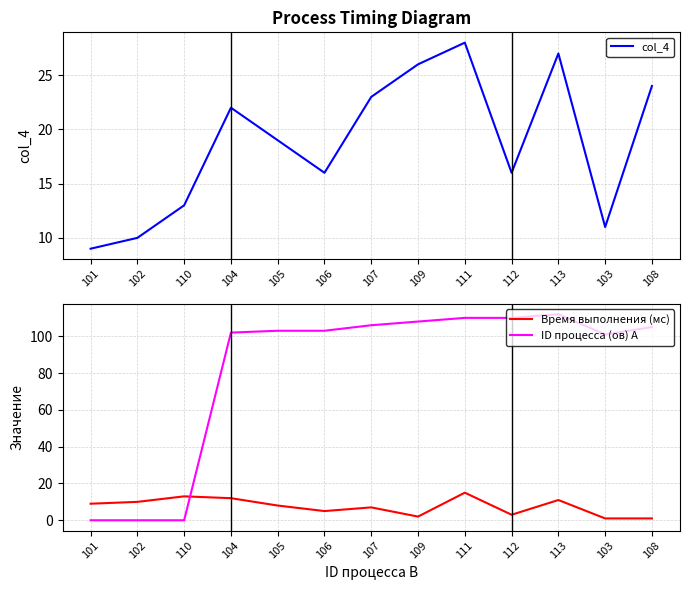

Reading right to left, what are all the values shown in this chart?

col_4: 24	11	27	16	28	26	23	16	19	22	13	10	9
Время выполнения (мс): 1	1	11	3	15	2	7	5	8	12	13	10	9
ID процесса (ов) A: 105	101	112	110	110	108	106	103	103	102	0	0	0